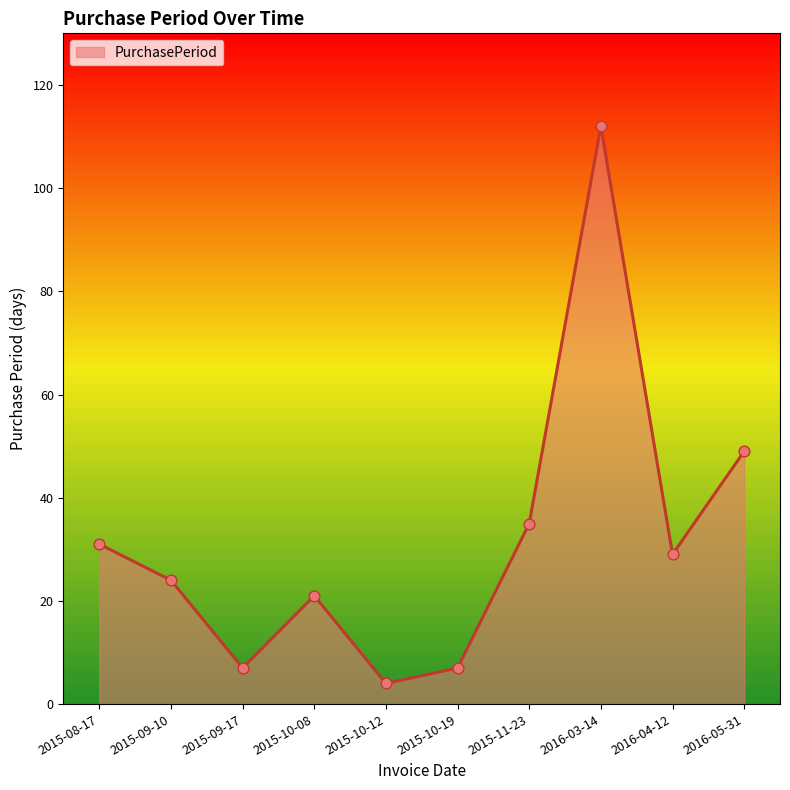

Approximately how many times larger is the value at 2015-10-19 compared to 2015-08-17?

0.2